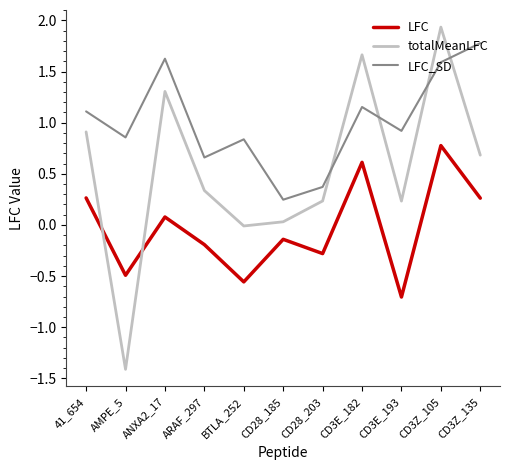

True or false: LFC_SD and LFC intersect in this chart.

False